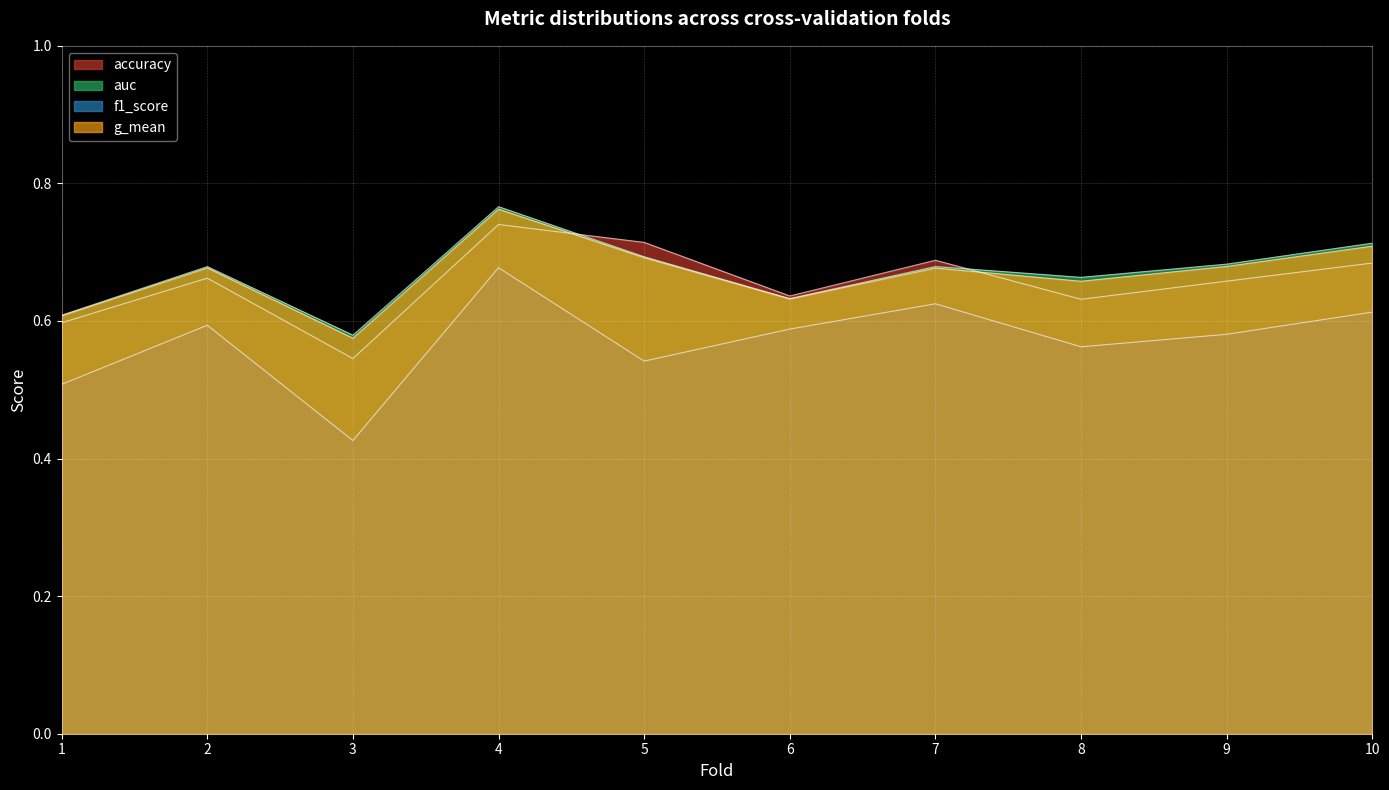

Where is accuracy nearest to the value 0?

3